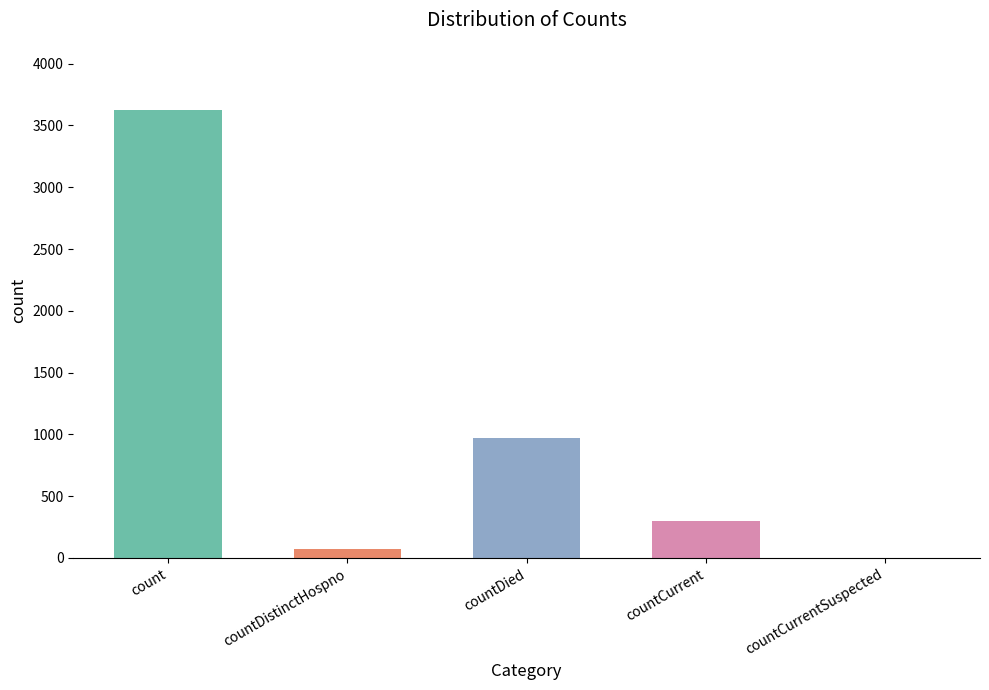

Which category has the highest value across all series?

count